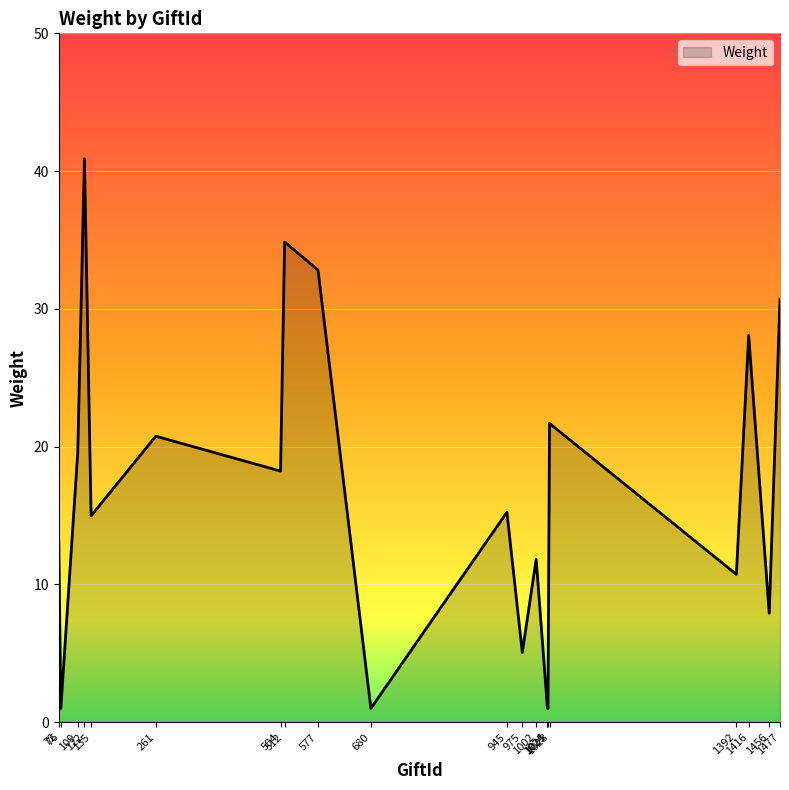

Which label corresponds to the largest value in the chart?

122